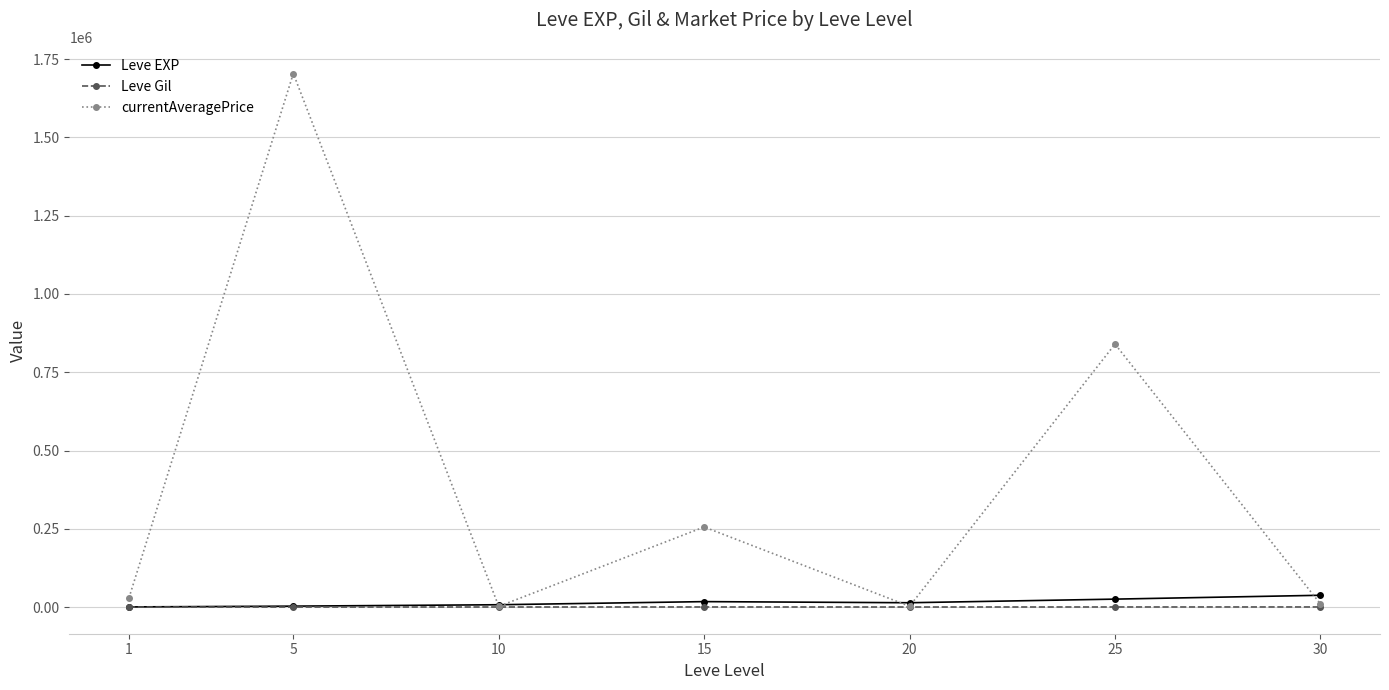

Which series has the largest range (max minus min)?

currentAveragePrice